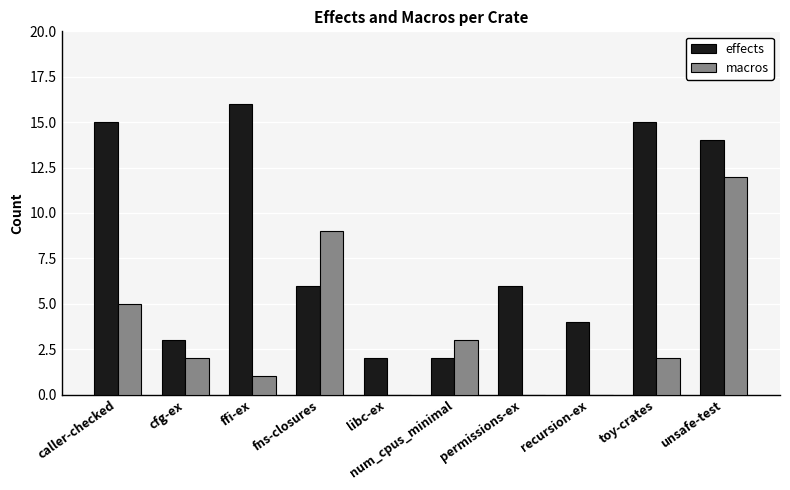

Which series changed the most between libc-ex and num_cpus_minimal?

macros